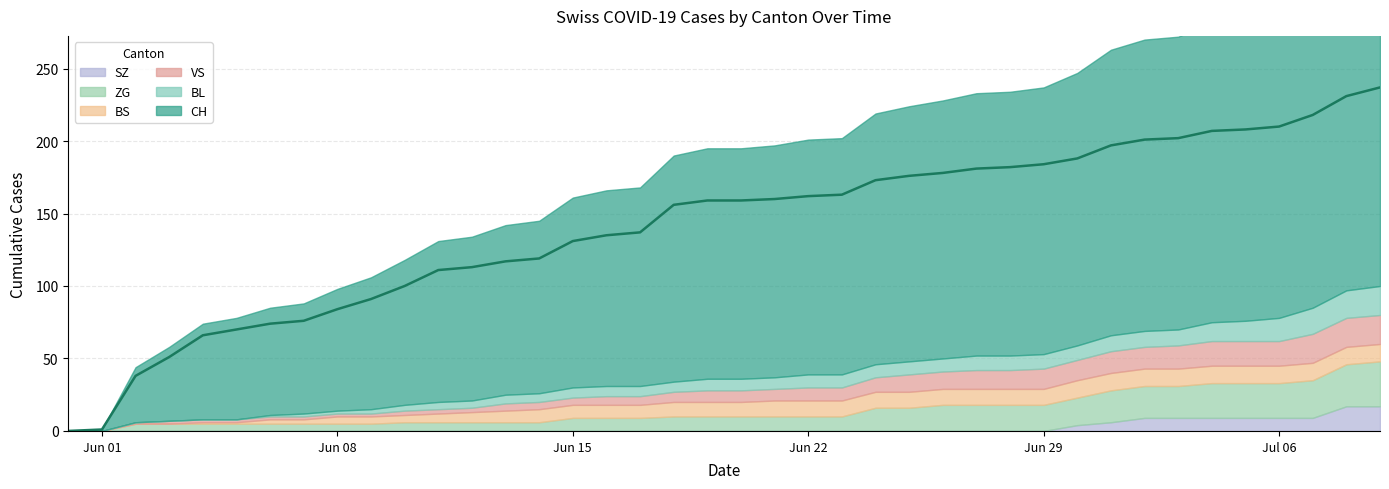

What is the label of the 9th point from the left?

2020-06-08